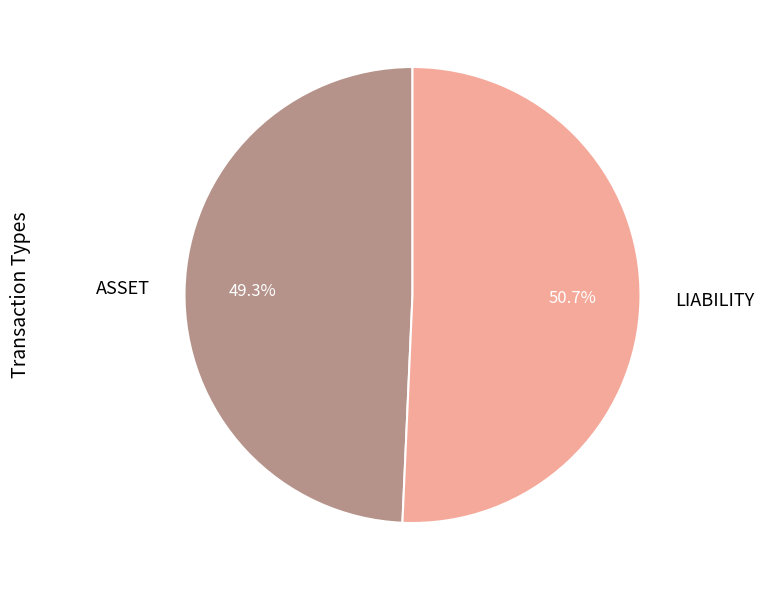

Rank the categories by value from lowest to highest.

ASSET, LIABILITY